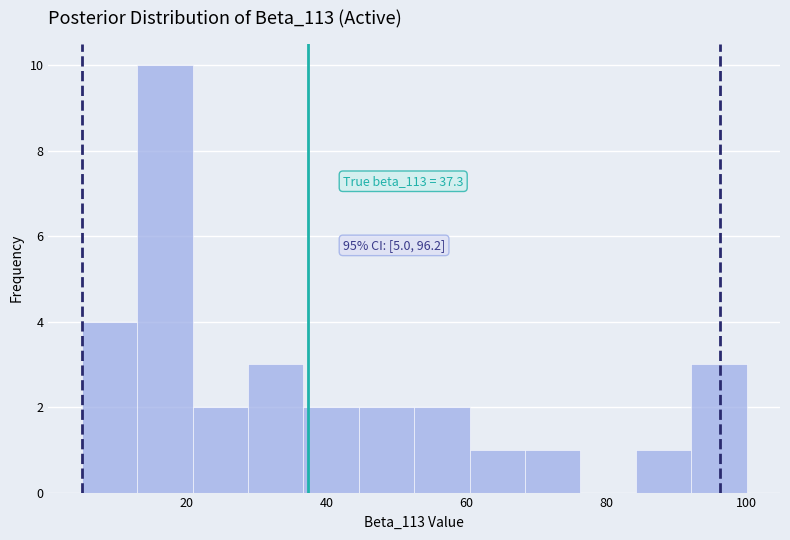

Read against the x-axis, roughly where is the centre of the tallest bar?

16